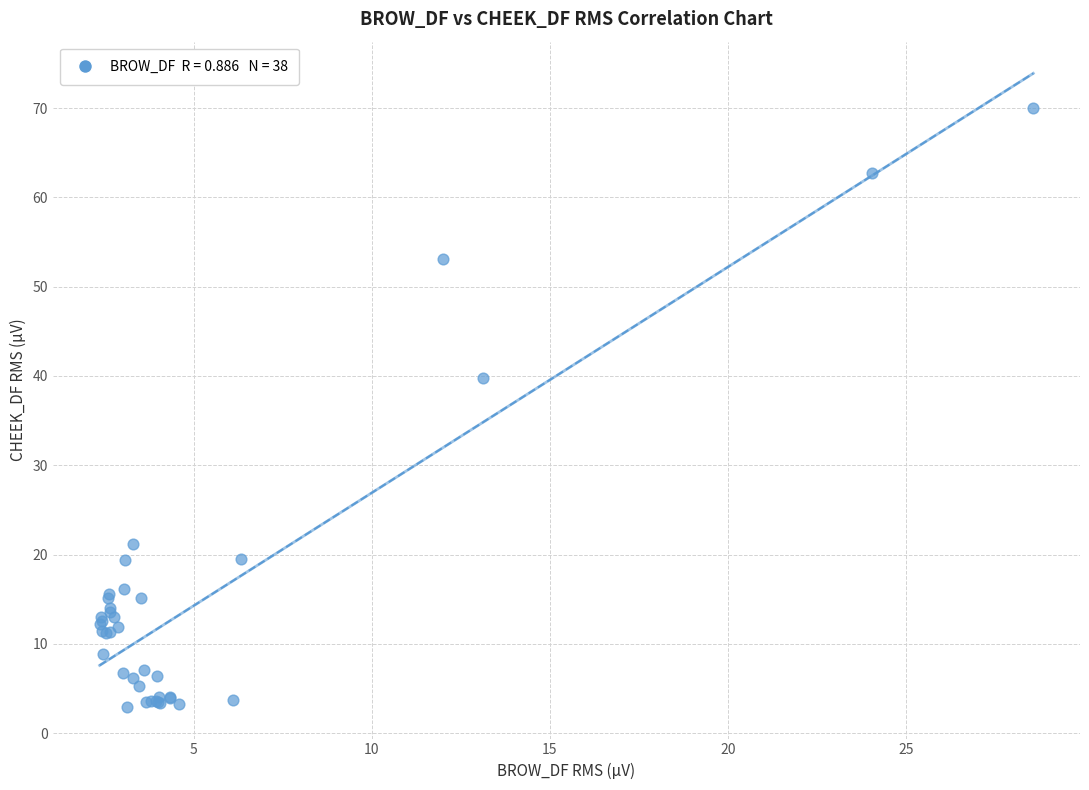

What Y value in the scatter plot is closest to 36?

39.7